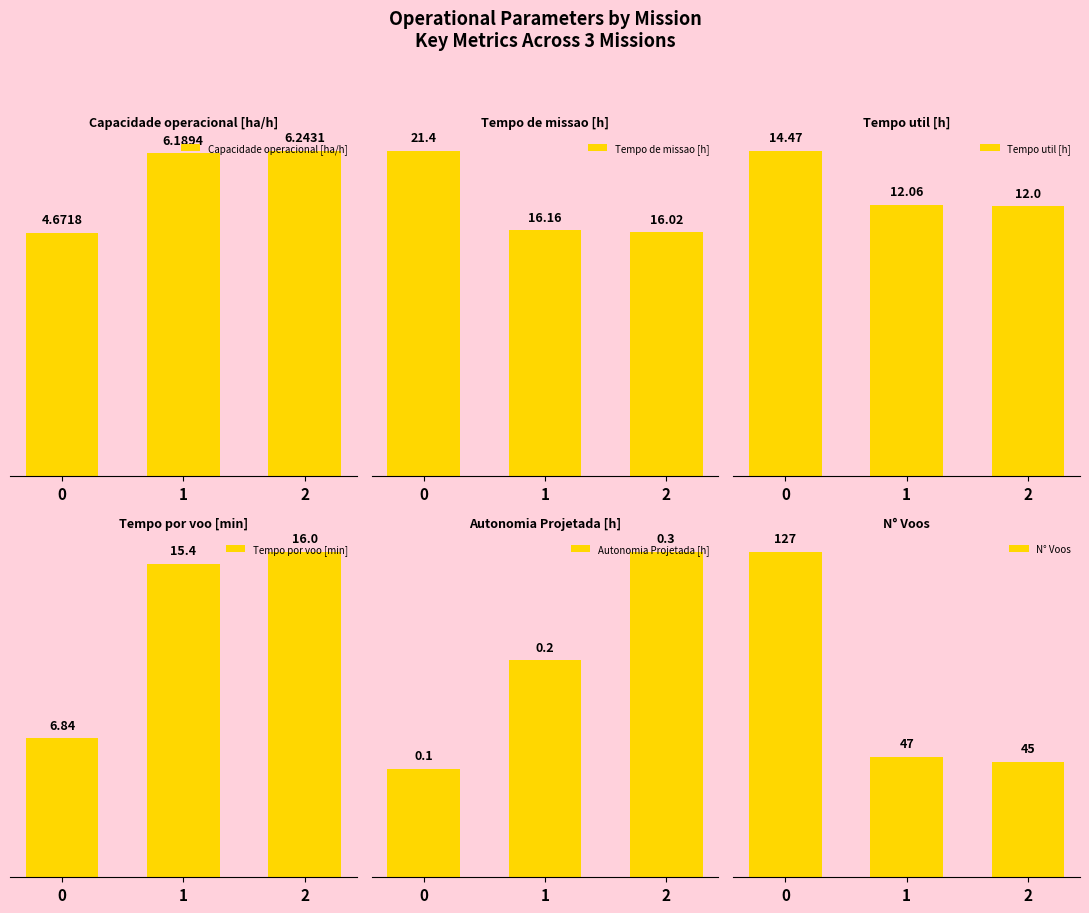

What is the value of the Autonomia Projetada [h] bar at the 2nd from the left?

0.2